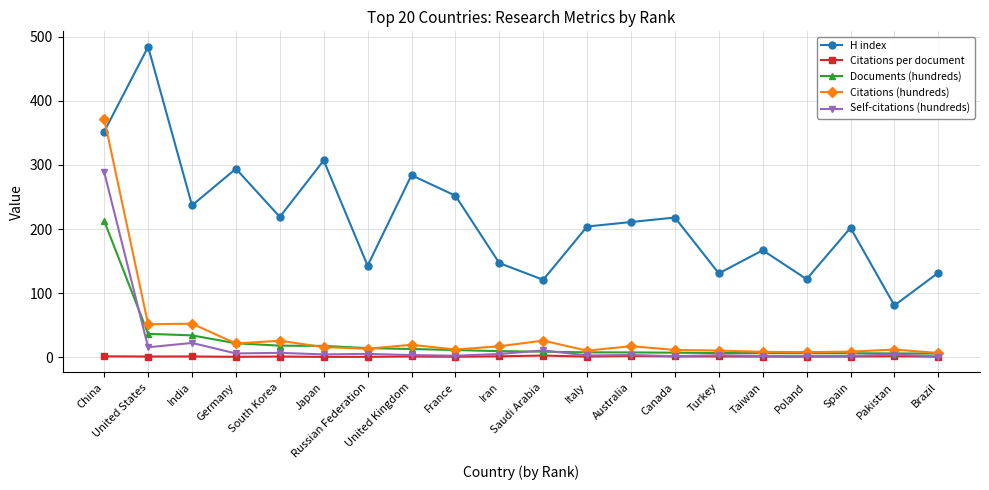

What is the difference between the highest and lowest values at Taiwan?

165.7